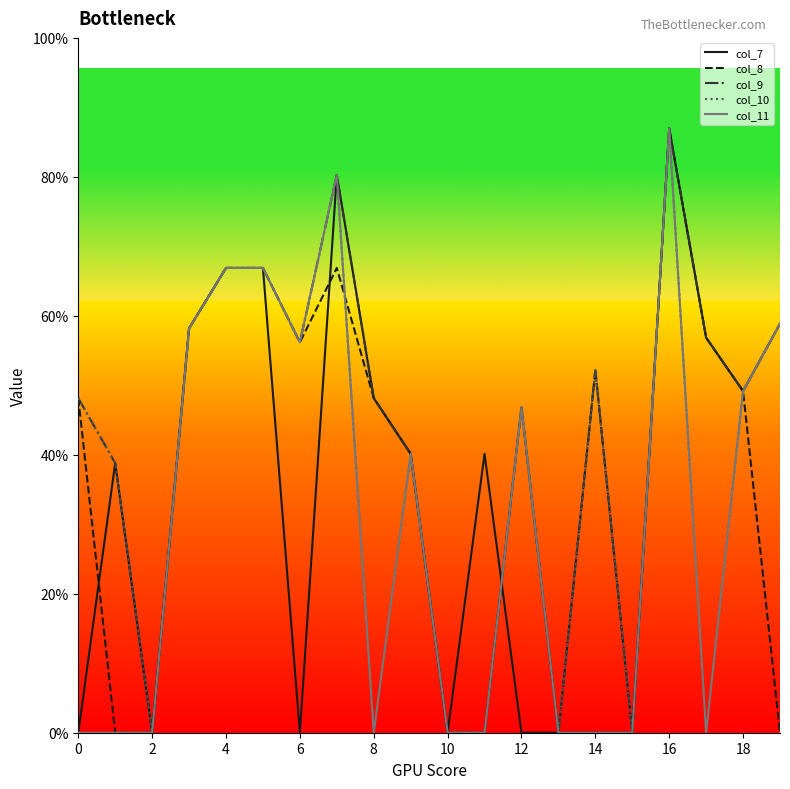

What are all the series names shown in the legend?

col_7, col_8, col_9, col_10, col_11